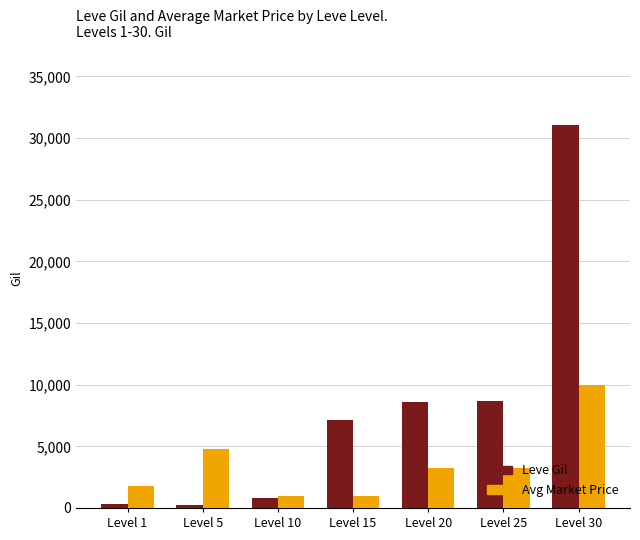

Are the bars grouped side by side (vs. stacked)?

Yes